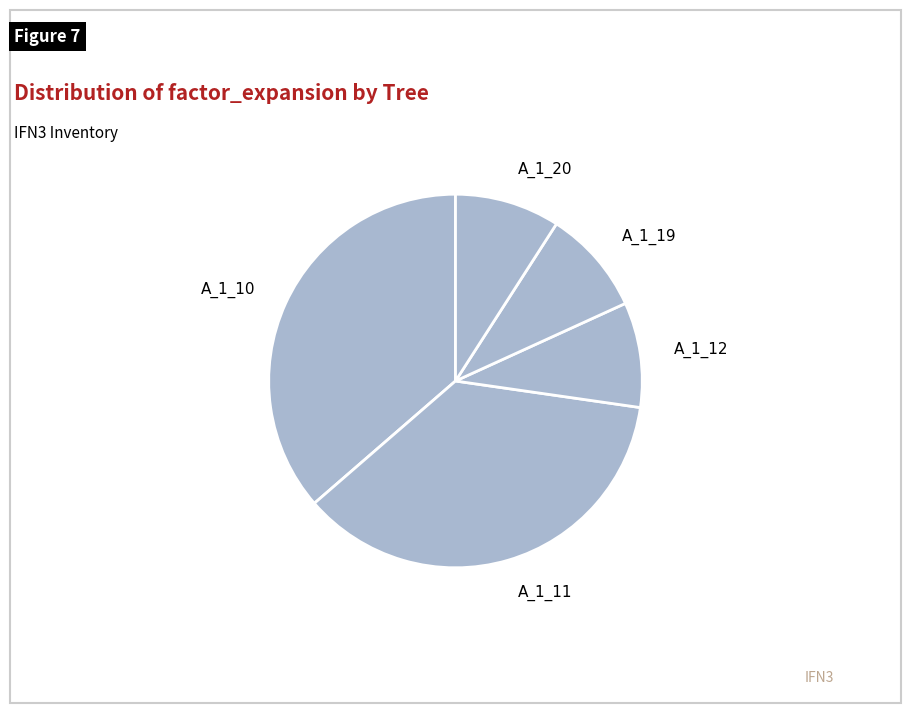

Approximately how many times larger is the value at A_1_10 compared to A_1_20?

4.0